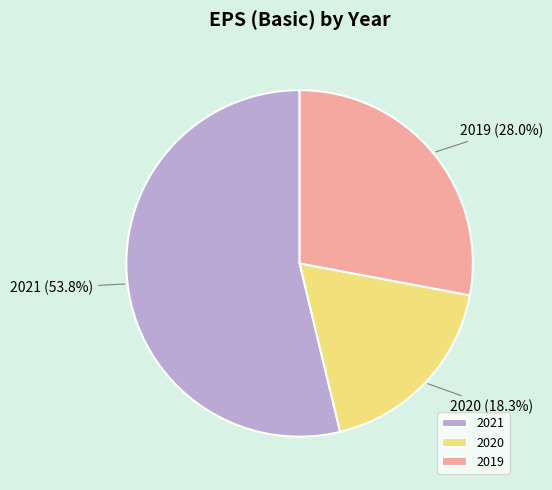

To the nearest percent, what is the difference between the 2021 and 2019 slice percentages?

26%